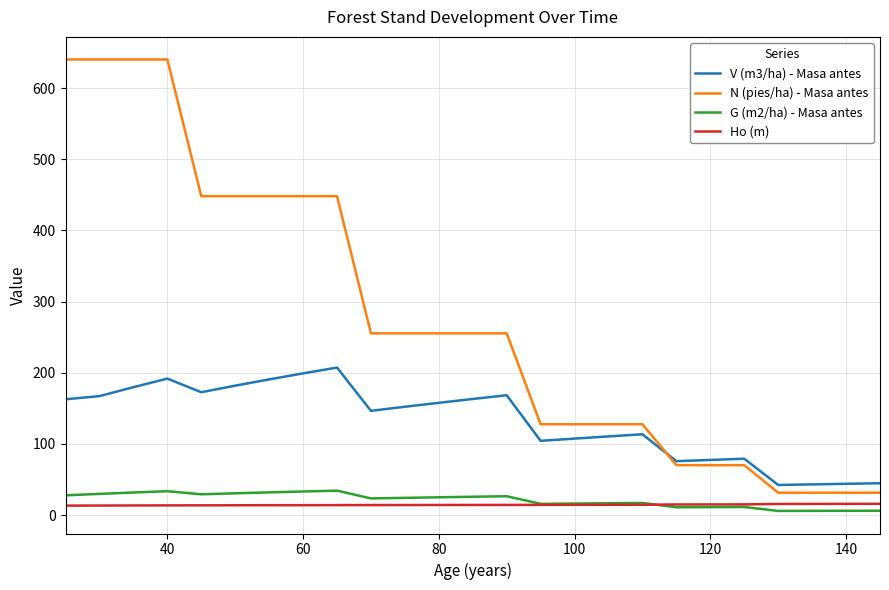

Which series has the largest total across all categories?

N (pies/ha) - Masa antes